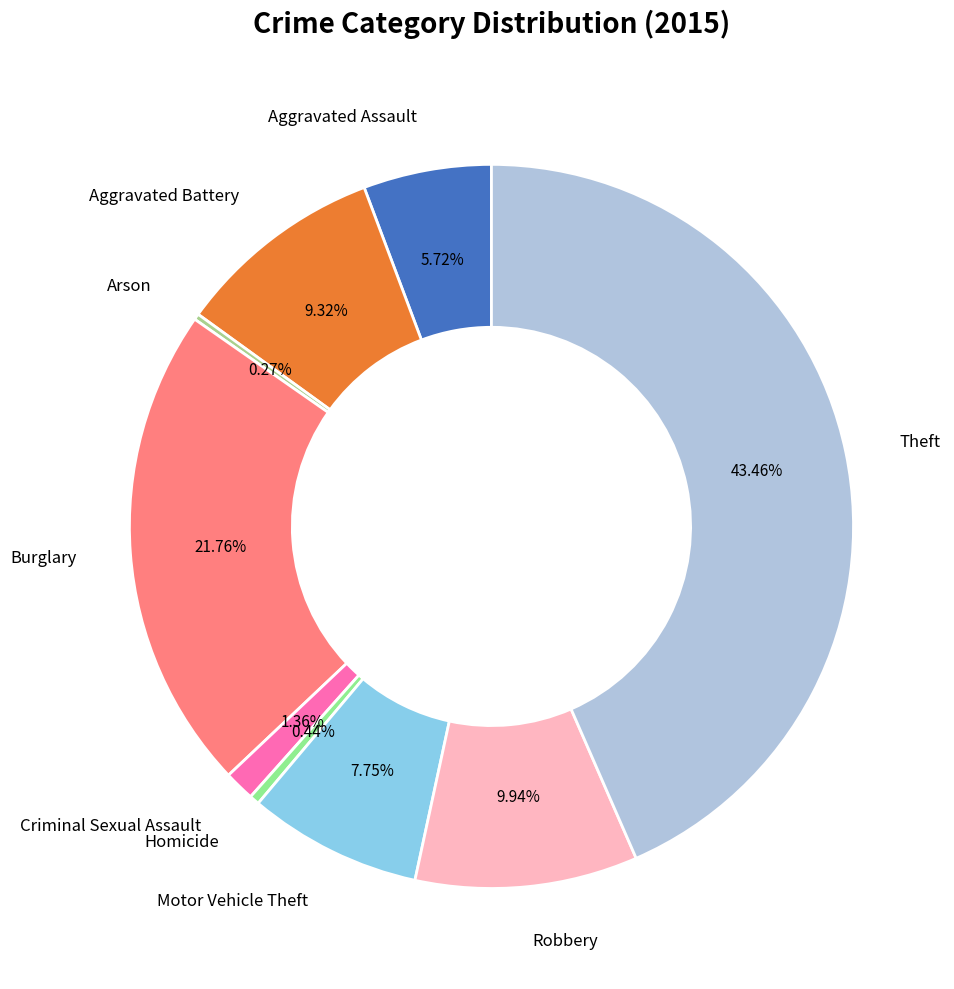

To the nearest percent, what is the average slice percentage?

11%